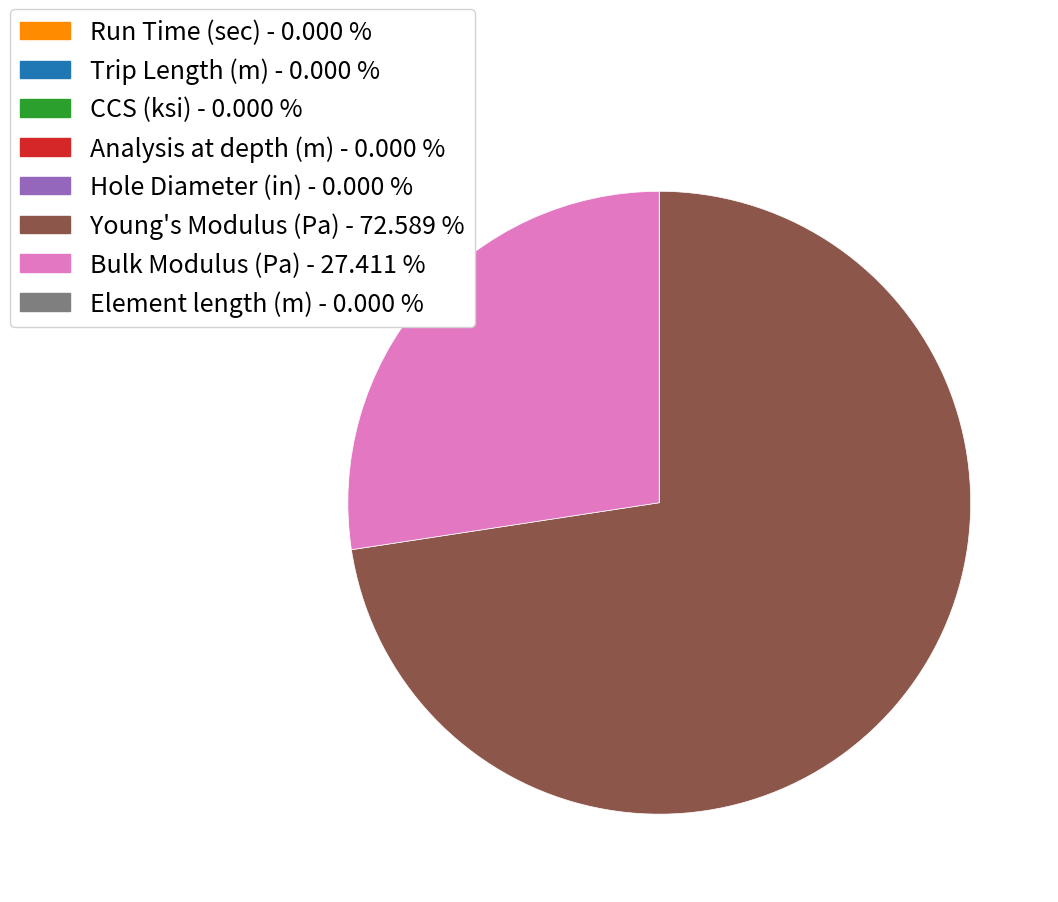

Does Young's Modulus (Pa) - 72.589 % represent more than half of the total?

Yes